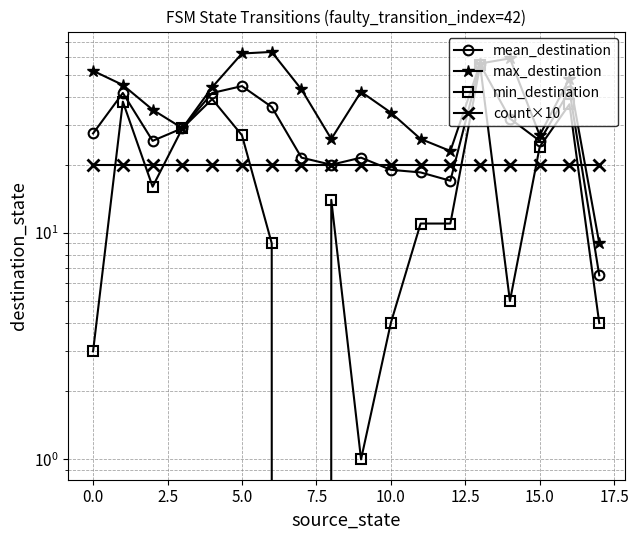

Reading left to right, what are all the values shown in this chart?

mean_destination: 27.5	41.5	25.5	29.0	41.5	44.5	36.0	21.5	20.0	21.5	19.0	18.5	17.0	55.5	32.0	25.5	42.5	6.5
max_destination: 52.0	45.0	35.0	29.0	44.0	62.0	63.0	43.0	26.0	42.0	34.0	26.0	23.0	56.0	59.0	27.0	48.0	9.0
min_destination: 3.0	38.0	16.0	29.0	39.0	27.0	9.0	0.0	14.0	1.0	4.0	11.0	11.0	55.0	5.0	24.0	37.0	4.0
count×10: 20.0	20.0	20.0	20.0	20.0	20.0	20.0	20.0	20.0	20.0	20.0	20.0	20.0	20.0	20.0	20.0	20.0	20.0